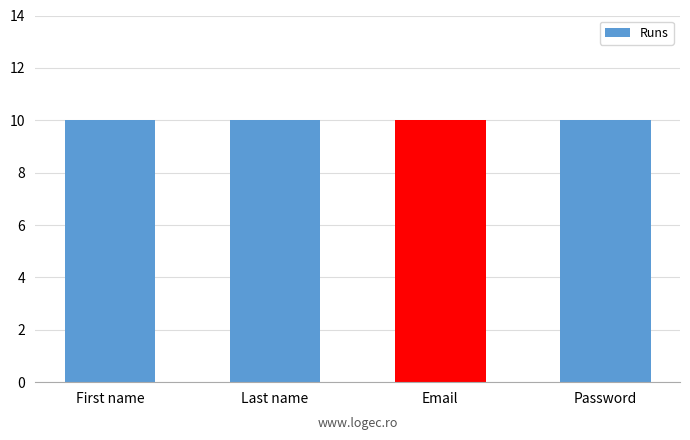

What position from the left is Email?

3